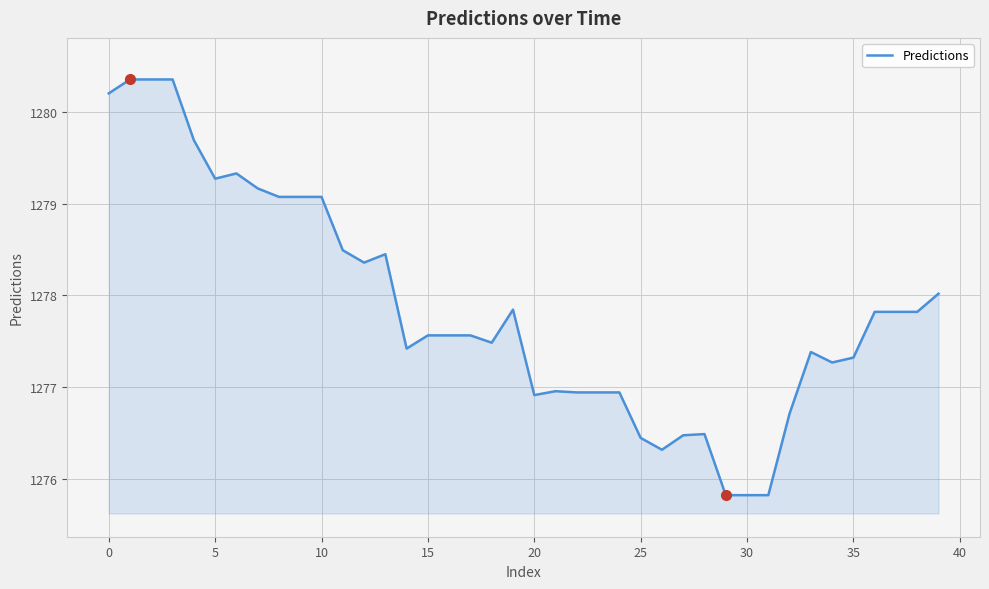

What is the smallest value displayed?

1275.8